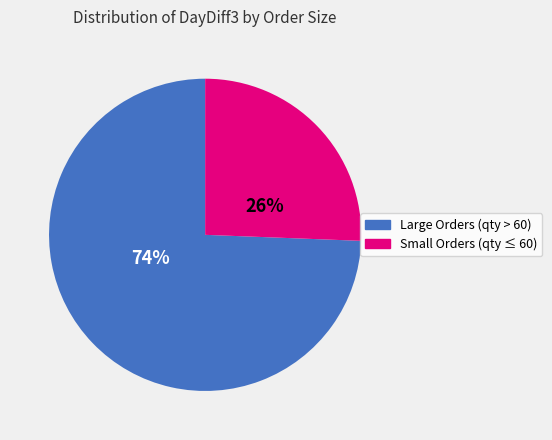

Does any single category account for the majority?

Yes